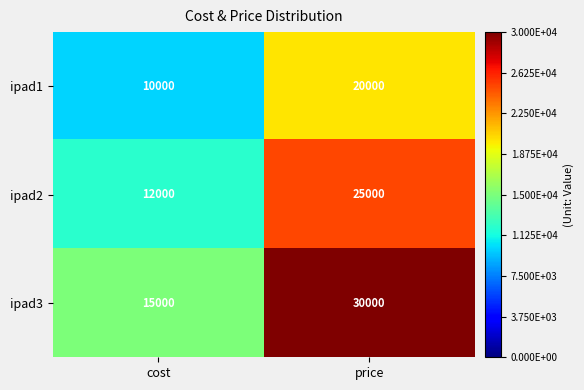

Count the number of data series in this chart.

3